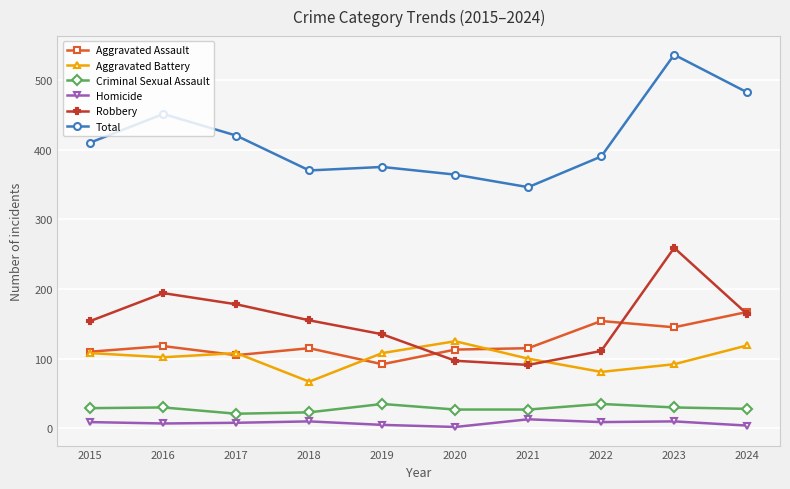

What is the average value of the Robbery series?

154